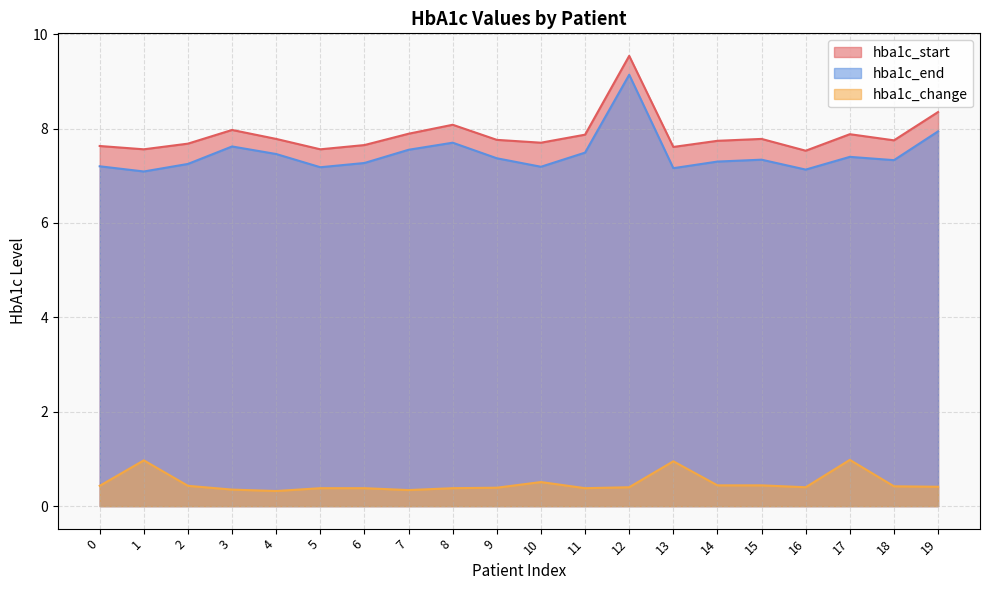

What is the difference between the maximum and minimum values in the hba1c_change series?

0.7